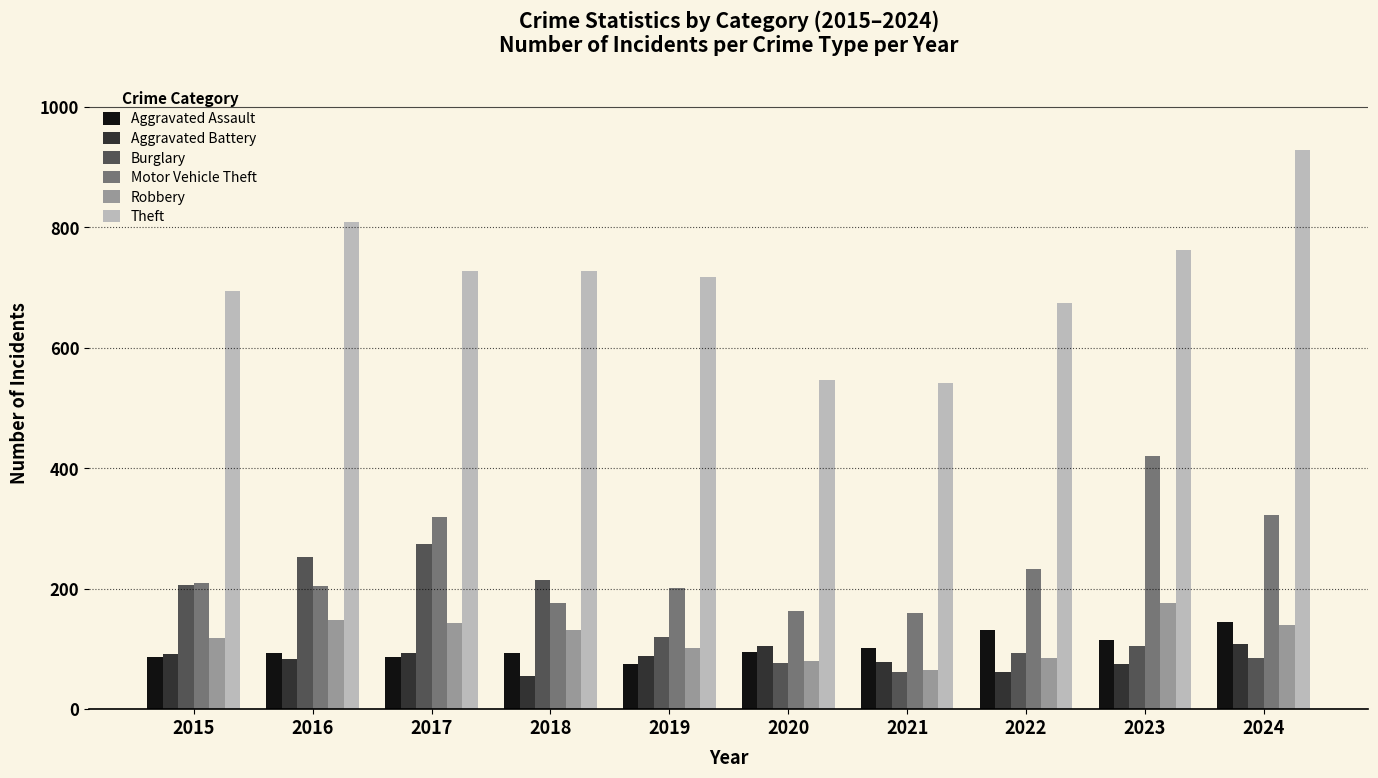

At 2023, list the series in order from smallest to largest.

Aggravated Battery, Burglary, Aggravated Assault, Robbery, Motor Vehicle Theft, Theft